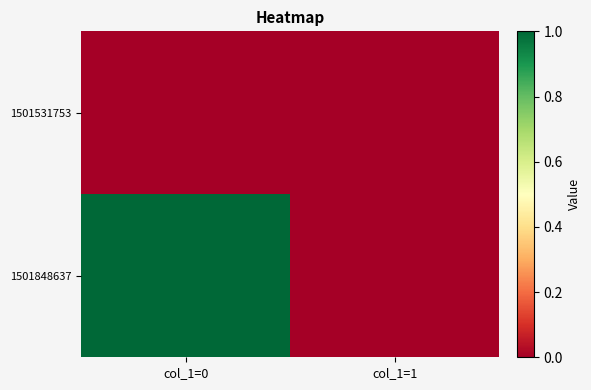

At which category does the chart reach its minimum across all series?

col_1=0